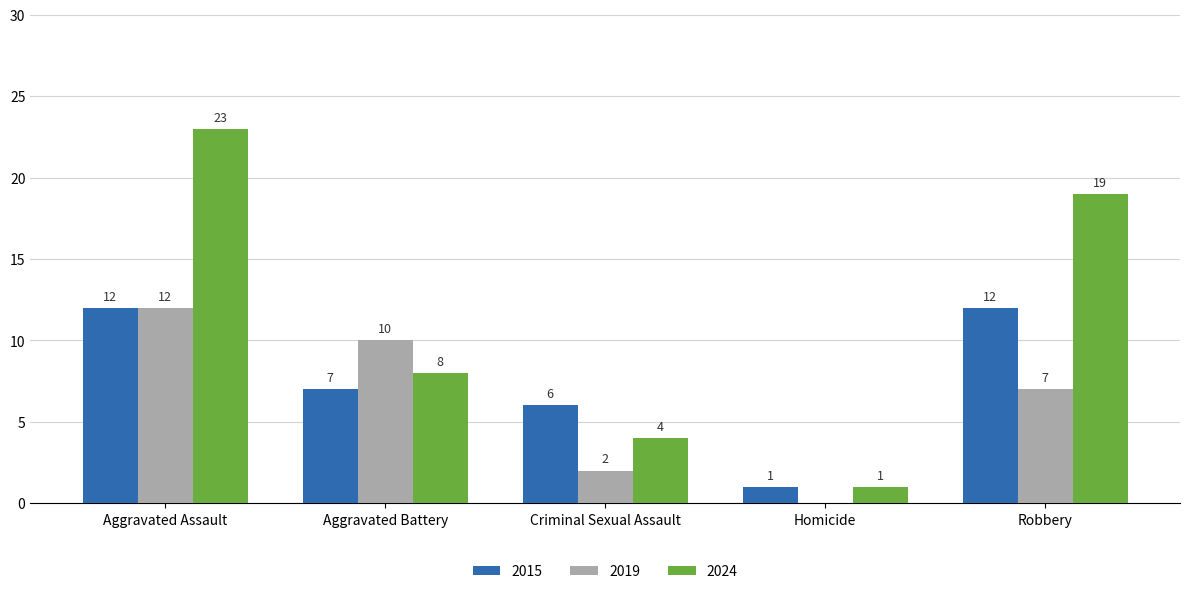

Read the 2015 value at Aggravated Battery, to the nearest 5.

5